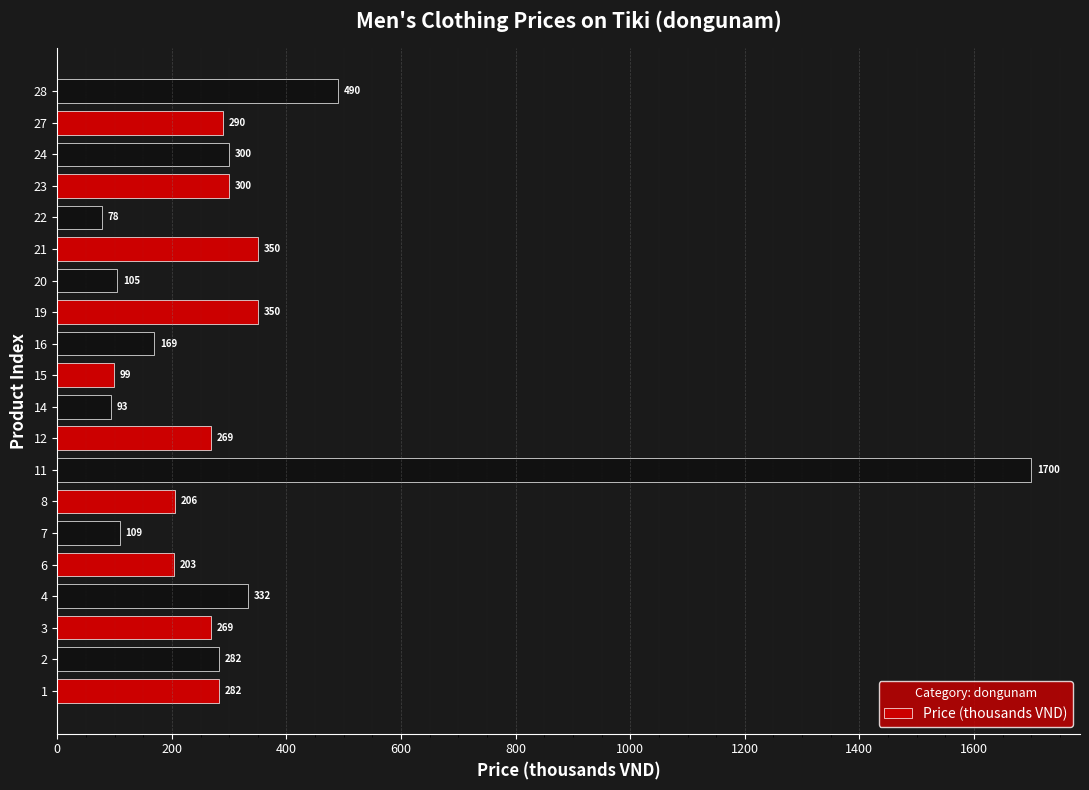

What is the change in value from 8 to 27?

+84.0